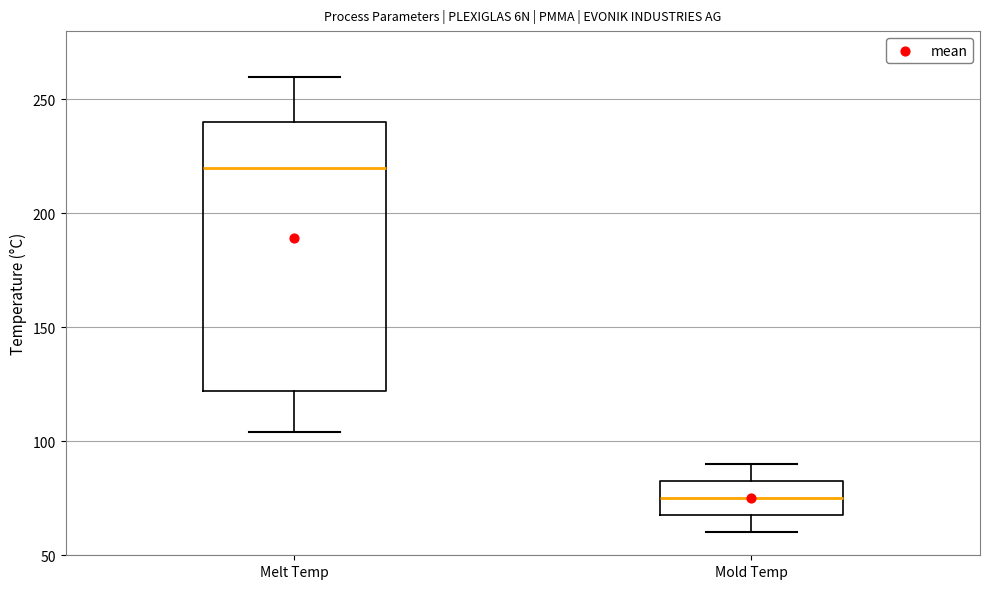

Which box is the tallest, from its lower edge to its upper edge?

Melt Temp